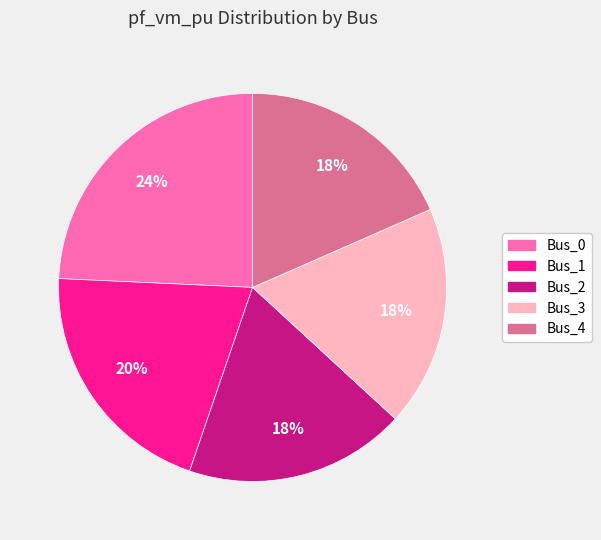

Do Bus_3 and Bus_2 together represent more than half of the pie?

No